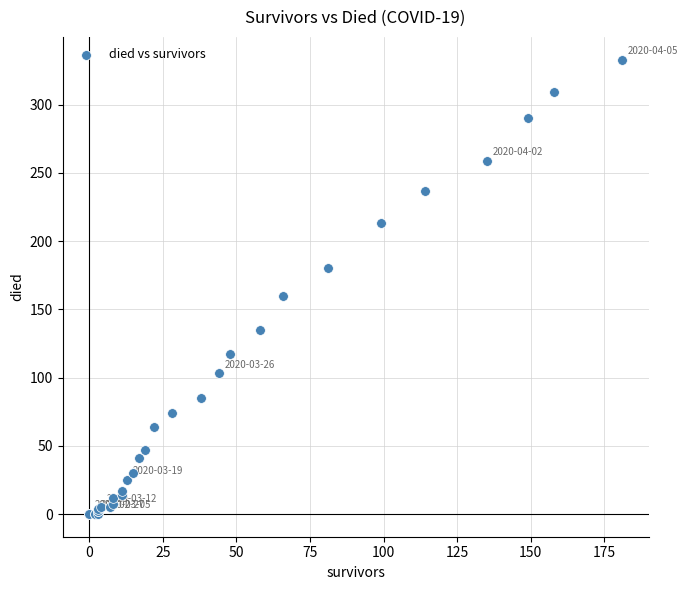

What Y value in the scatter plot is closest to 166?

160